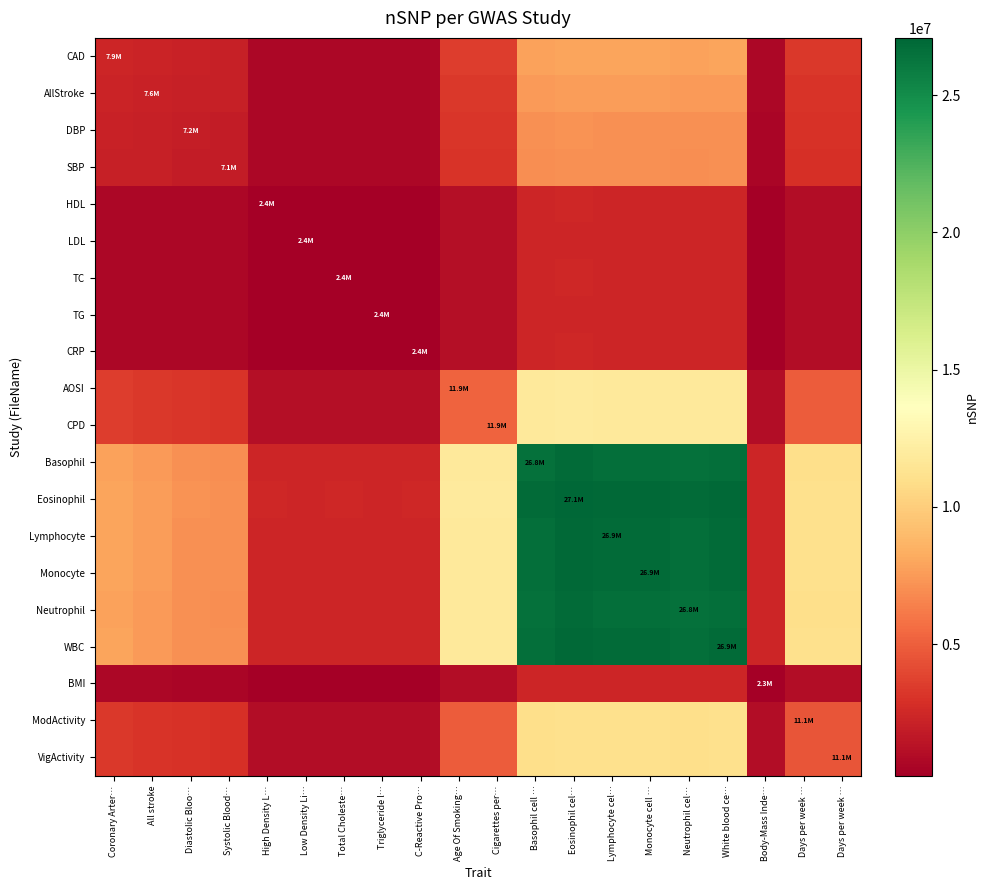

Rank the series by their maximum value, from highest to lowest.

Eosinophil, Monocyte, Lymphocyte, WBC, Basophil, Neutrophil, CPD, AOSI, ModActivity, VigActivity, CAD, AllStroke, DBP, SBP, CRP, HDL, TC, TG, LDL, BMI